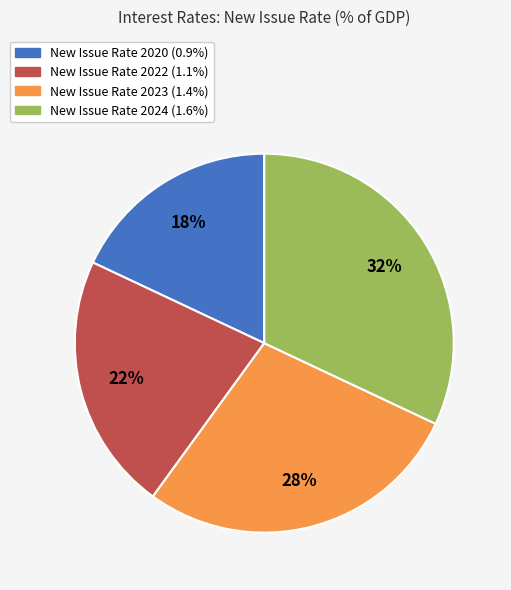

Does any single category account for the majority?

No